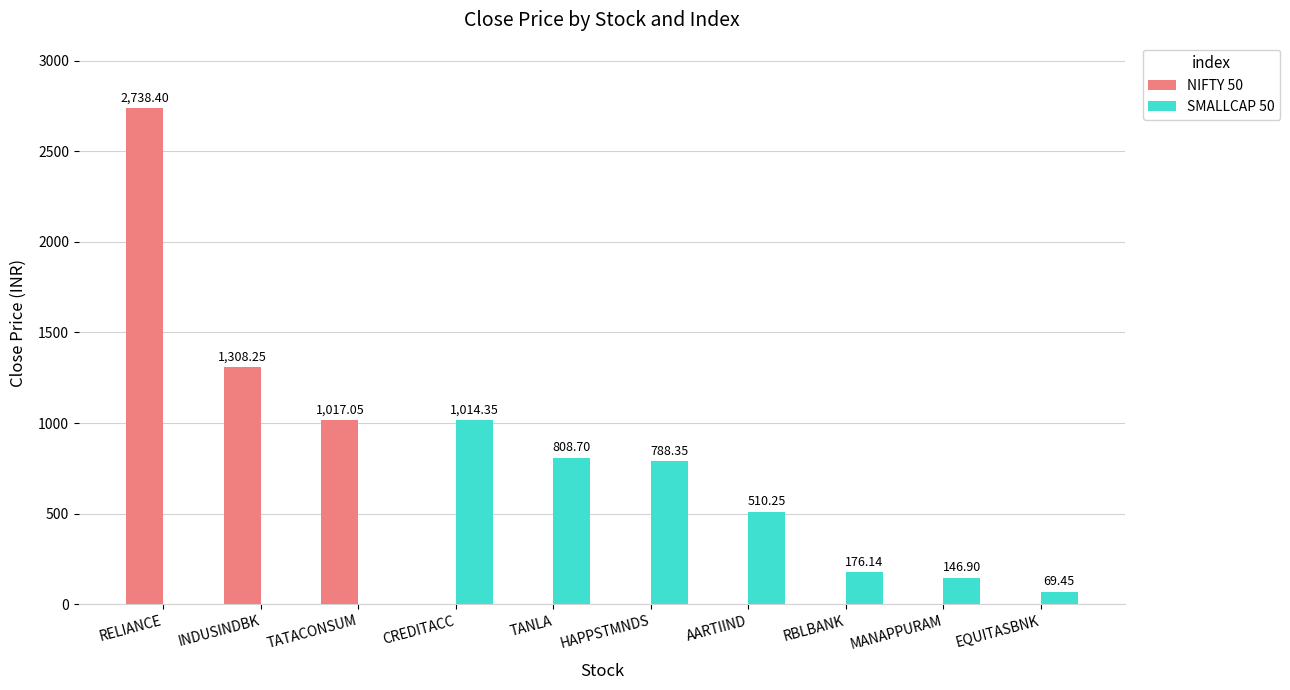

True or false: SMALLCAP 50 has a value of 176.1 at RBLBANK.

True